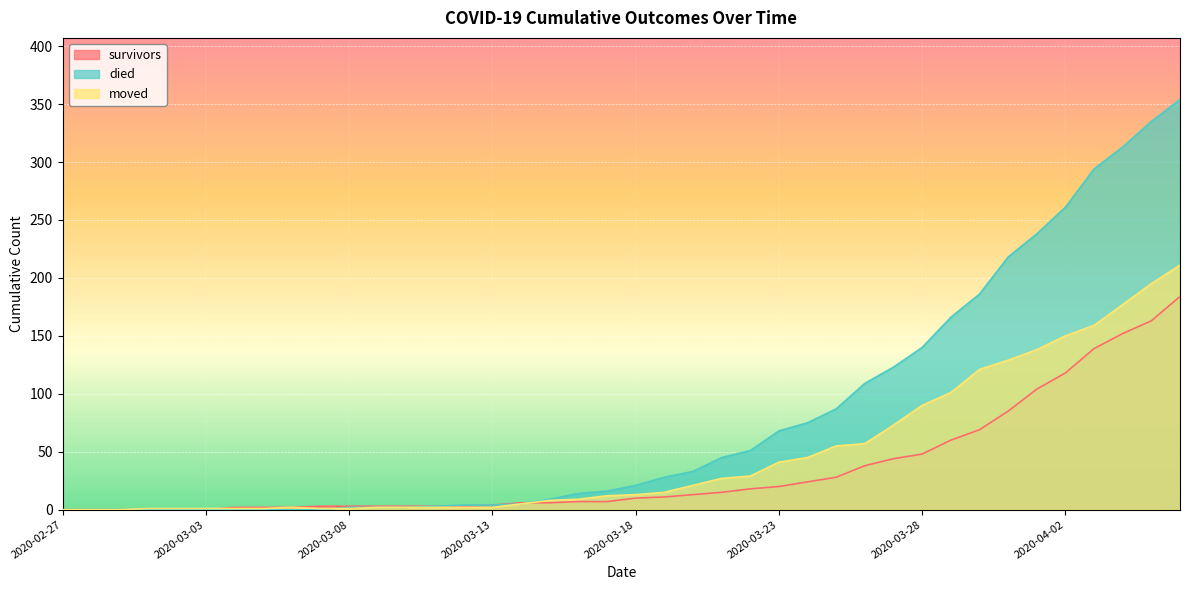

Read the died value at 2020-03-11, to the nearest 5.

5